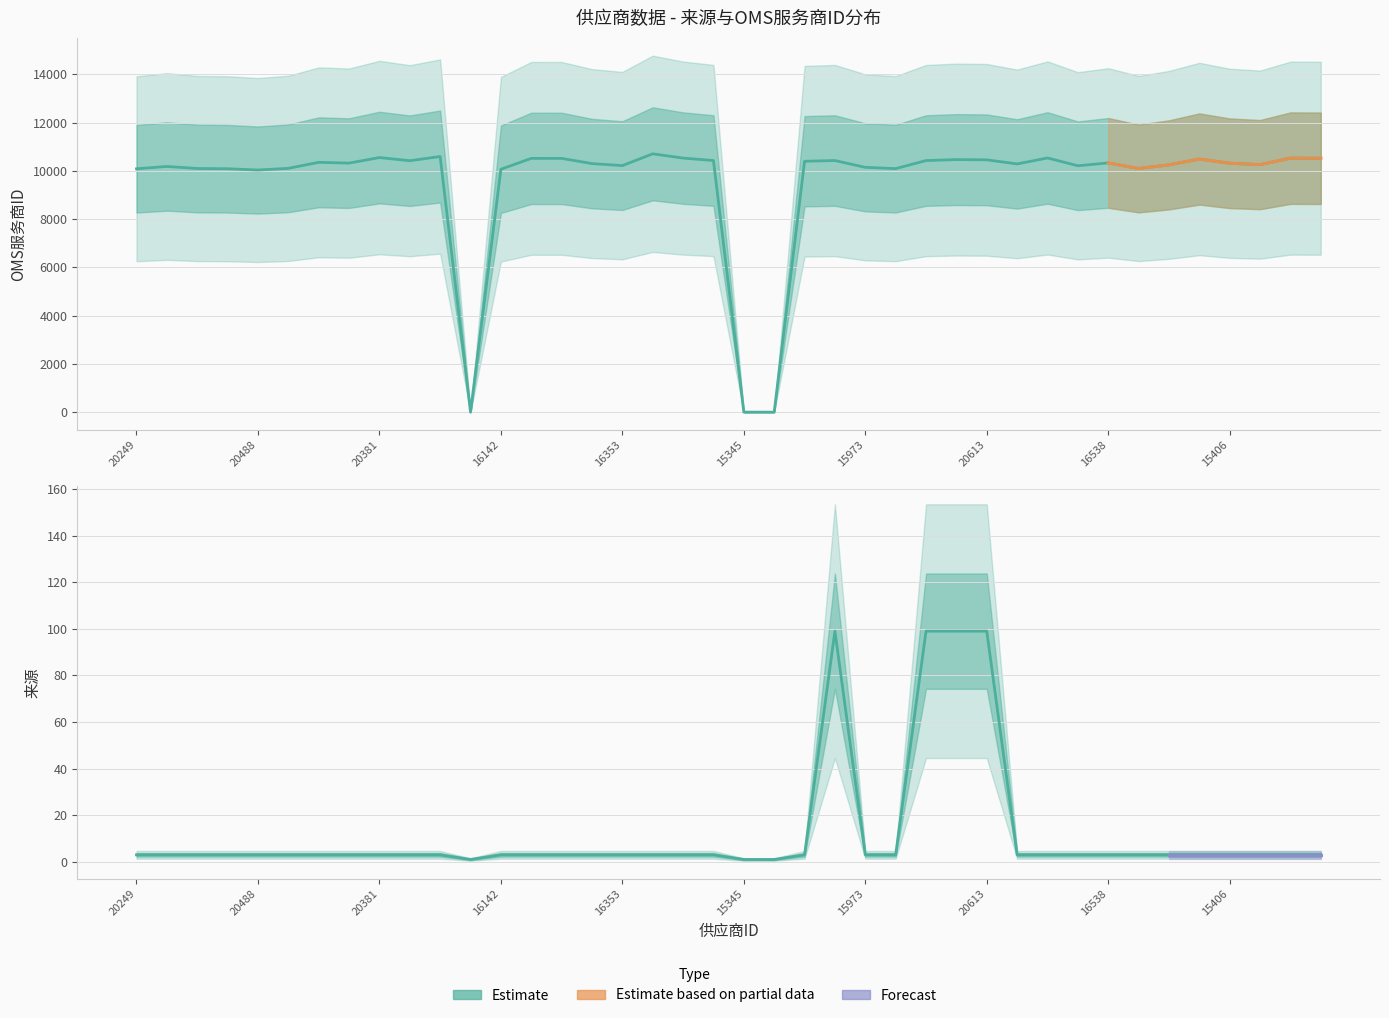

Where is the first local minimum for 来源_values?

10883